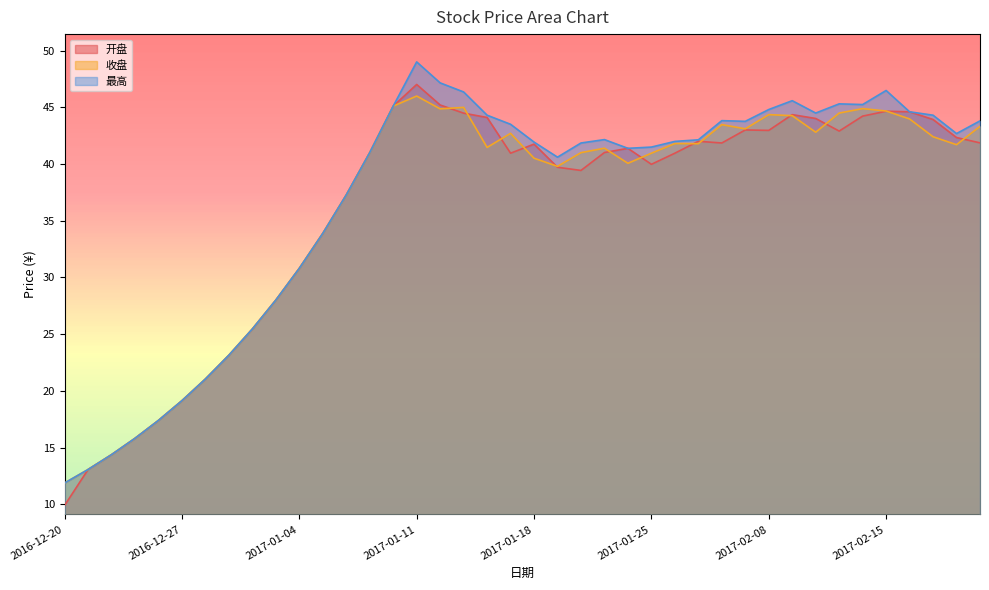

What is the value of the 开盘 point at the 12th from the left?

33.9